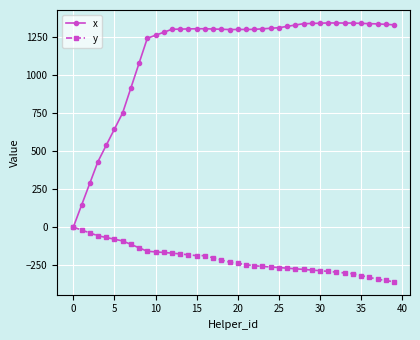

Which series has the largest total across all categories?

x